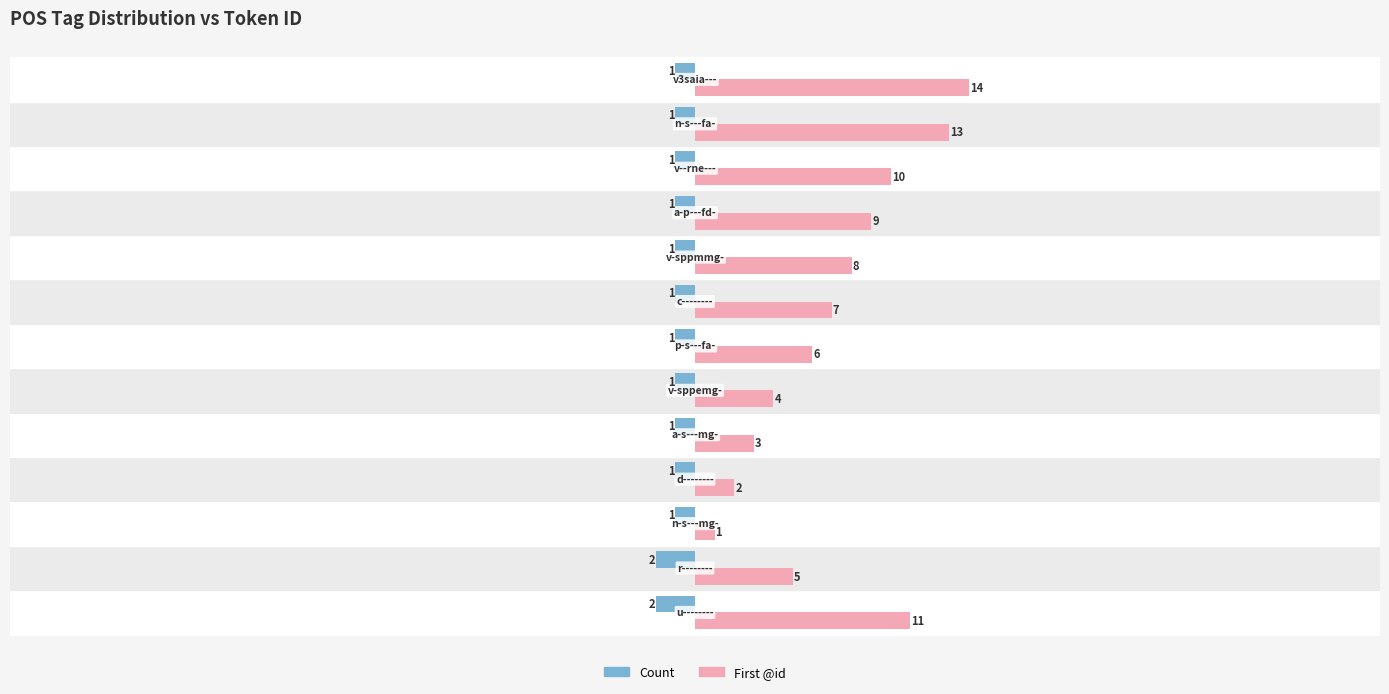

Which series has the largest total across all categories?

First @id